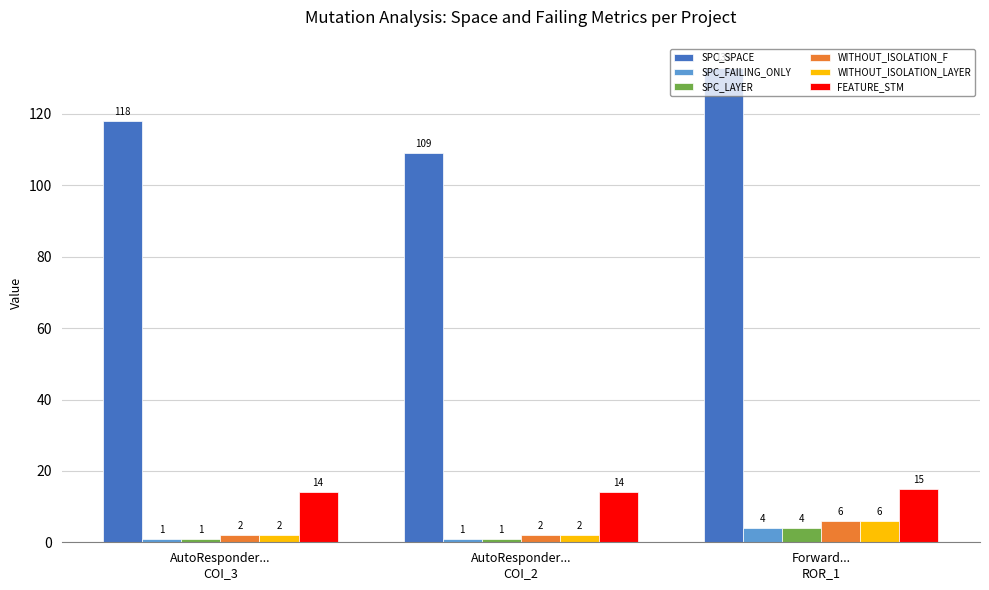

What are all the series names shown in the legend?

SPC_SPACE, SPC_FAILING_ONLY, SPC_LAYER, WITHOUT_ISOLATION_F, WITHOUT_ISOLATION_LAYER, FEATURE_STM